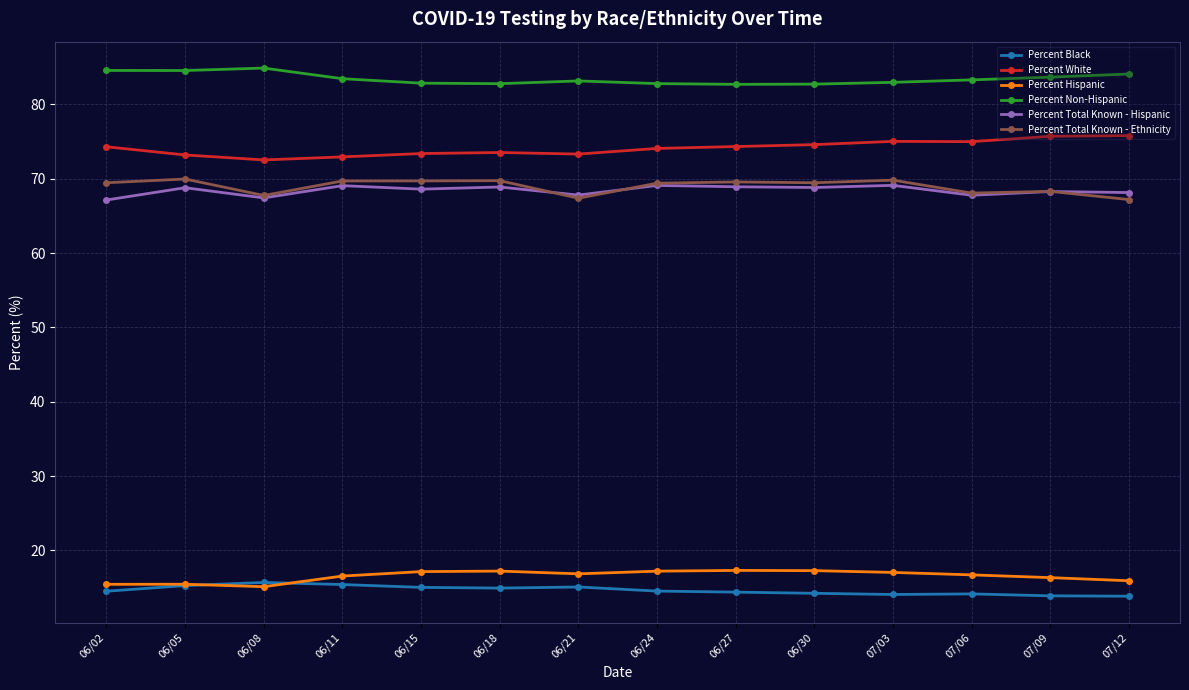

How many distinct data groups are displayed?

6